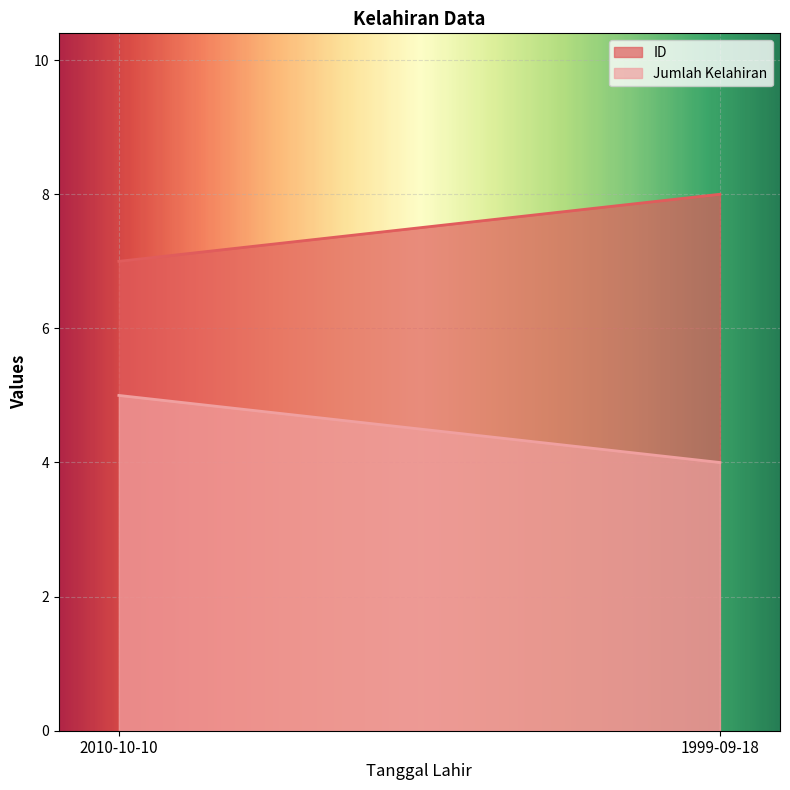

Which series has the largest range (max minus min)?

ID